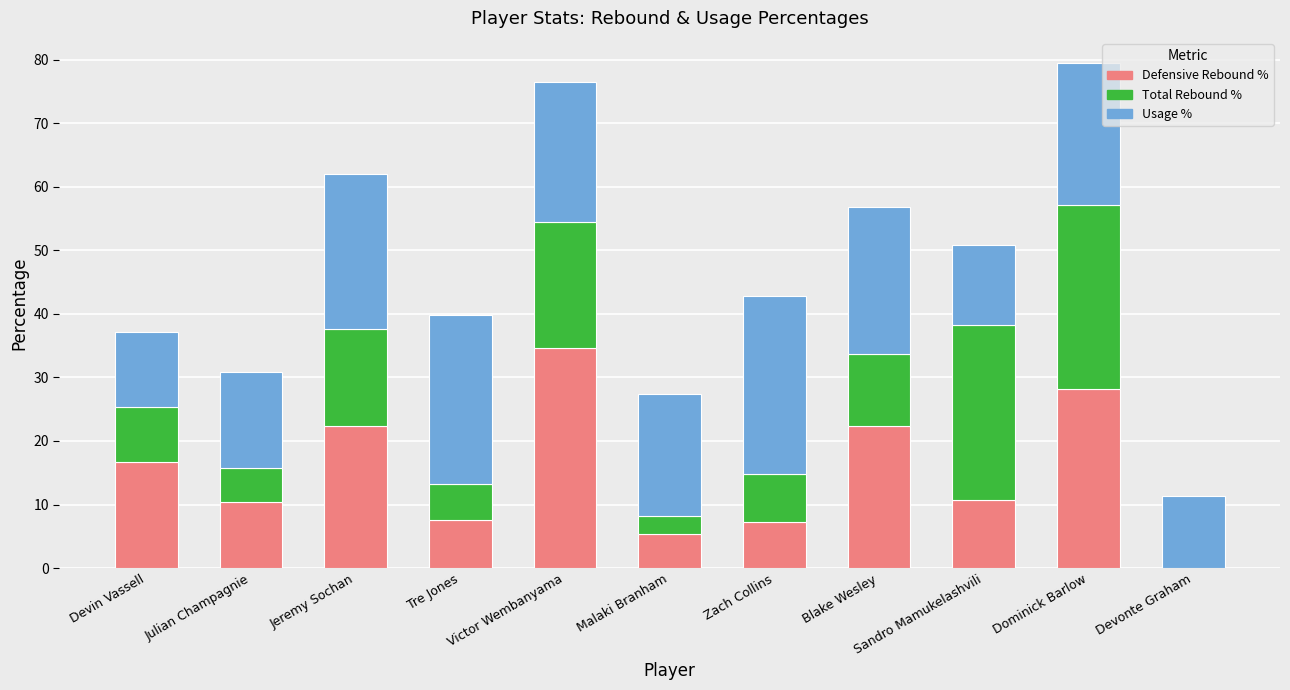

What is the total value across all series at Victor Wembanyama?

76.5